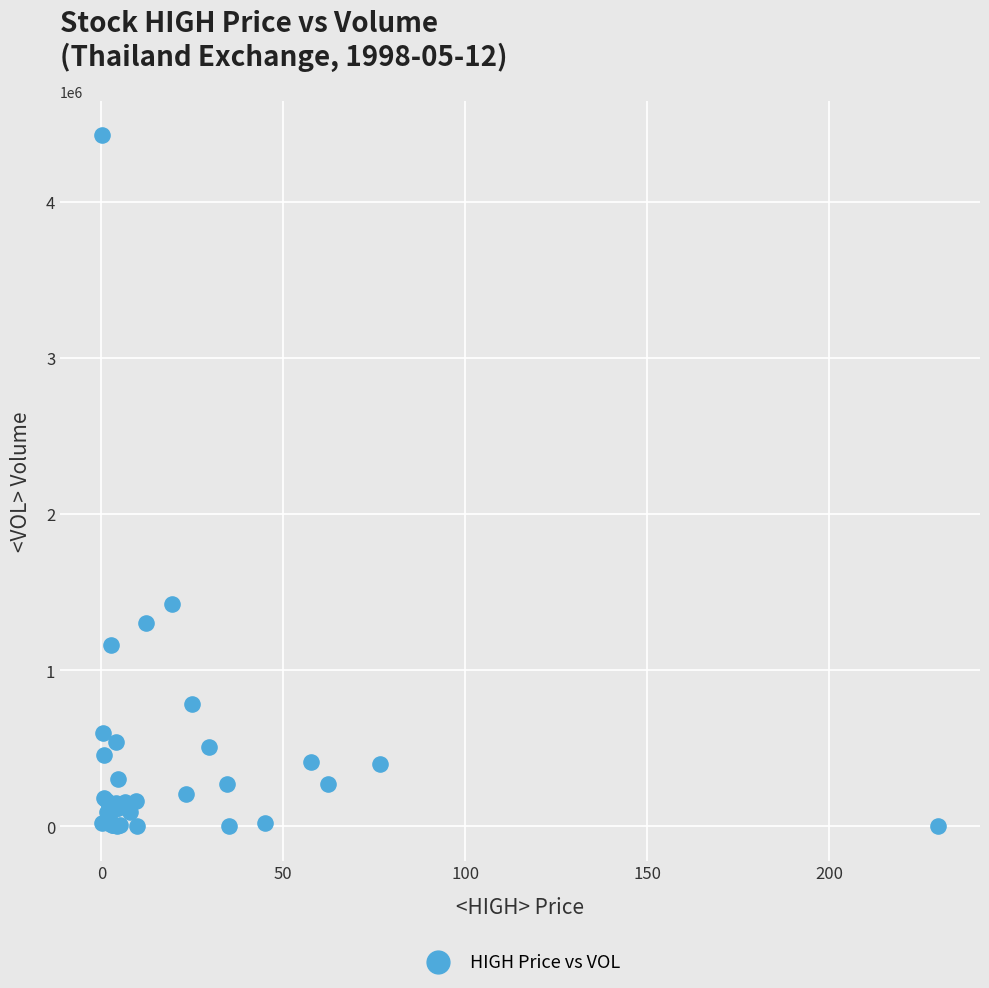

What Y value in the scatter plot is closest to 2213445?

1426000